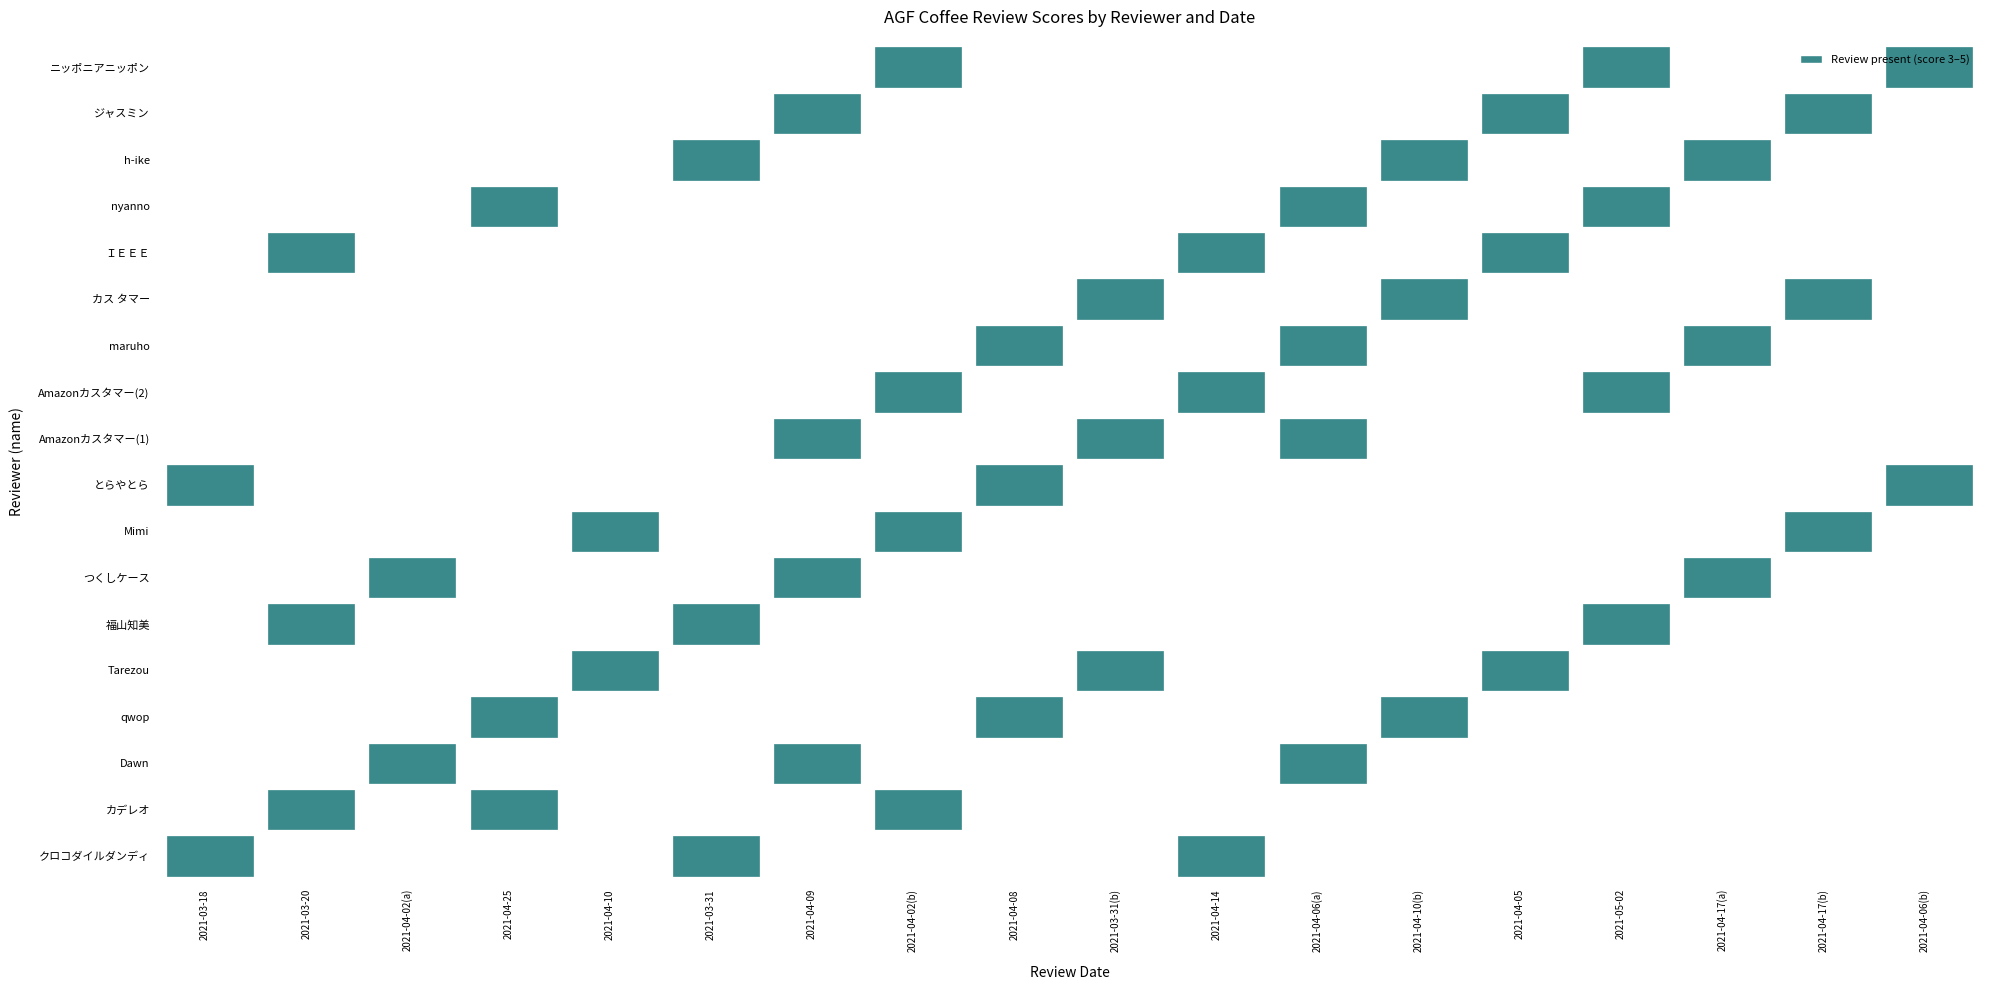

How many score_3 values are between 4 and 5?

9